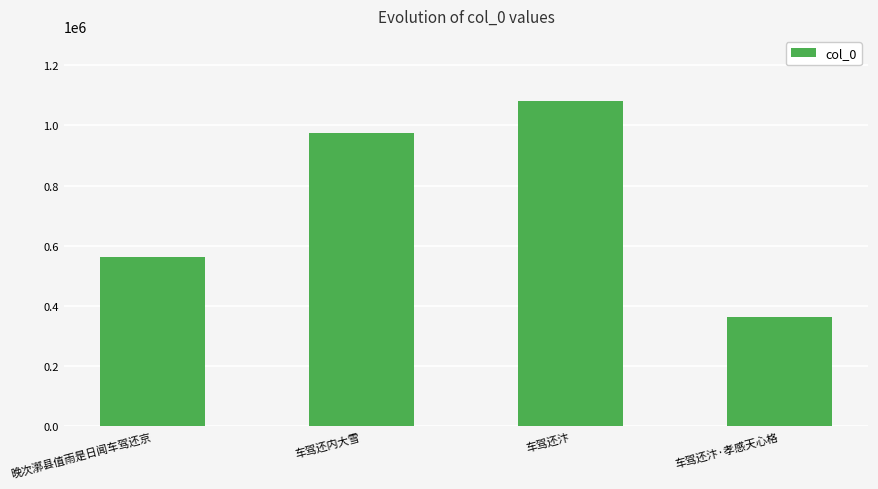

What is the sum of all values?

2980332